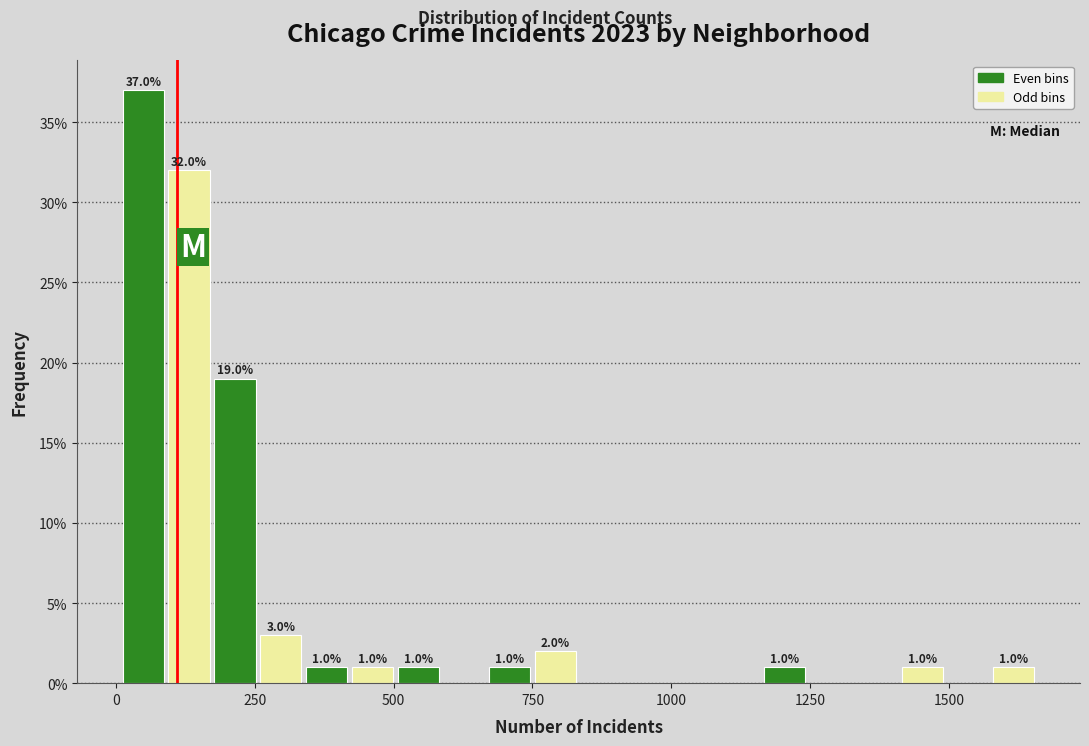

Read against the x-axis, roughly where is the centre of the tallest bar?

50